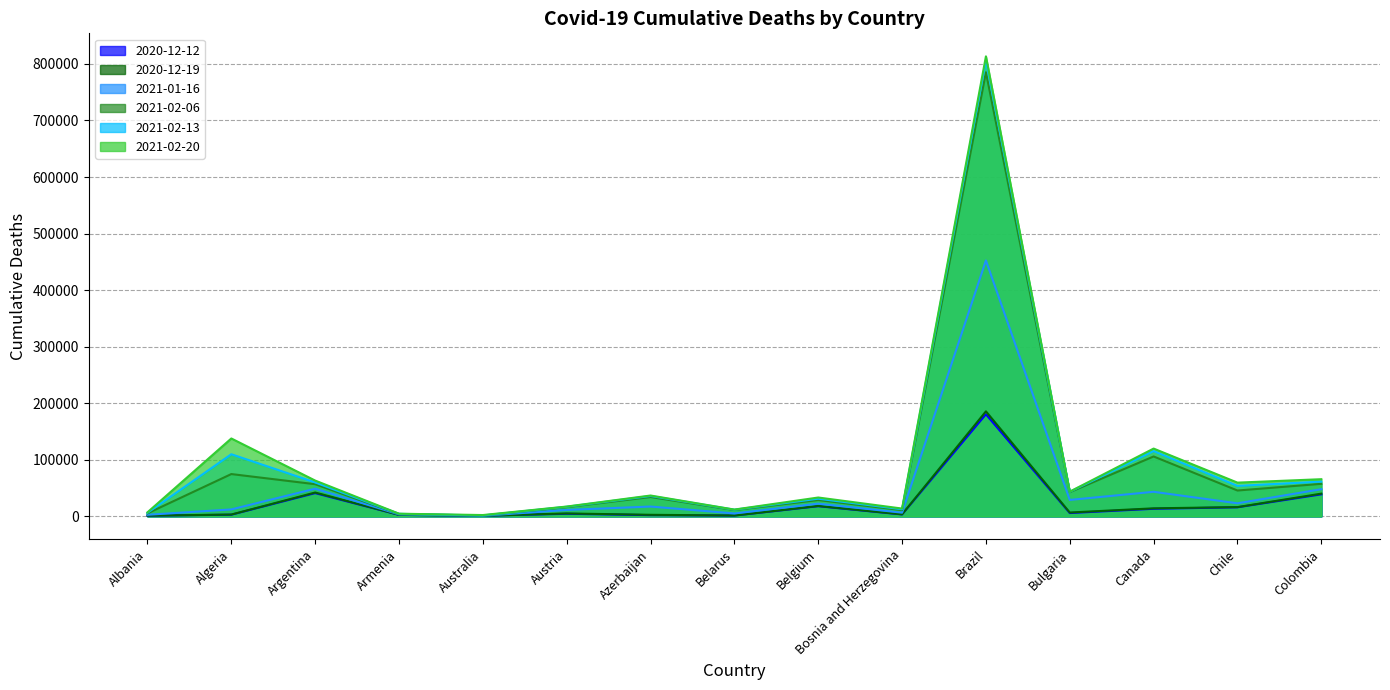

True or false: 2021-02-20 has a value of 4537 at Armenia.

True